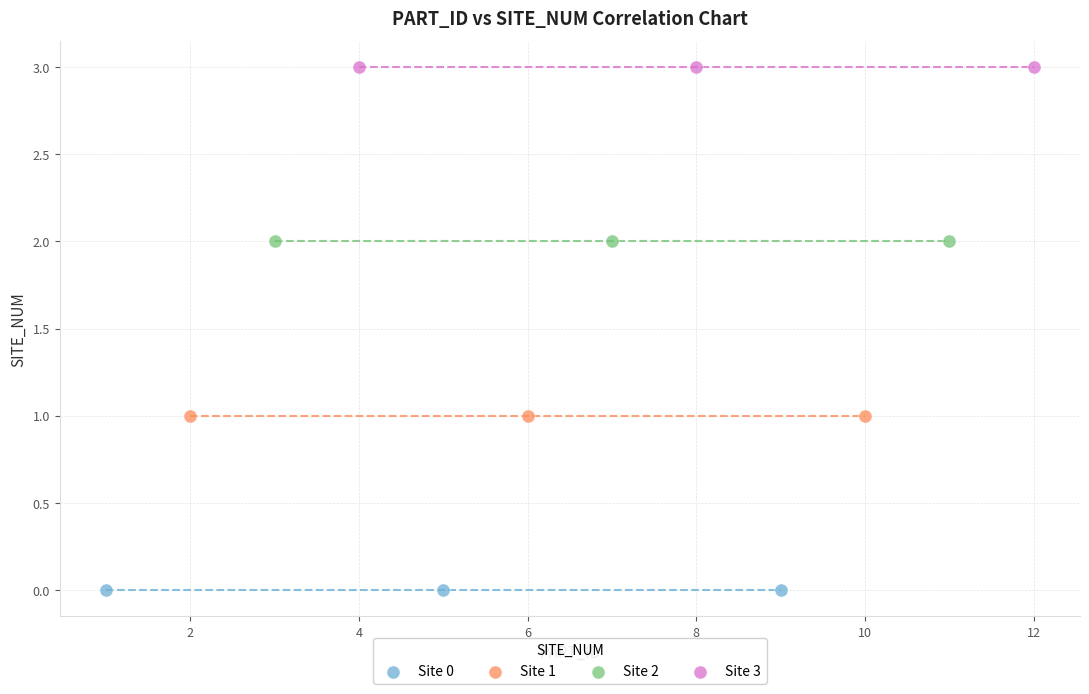

Which series contains the lowest Y value?

Site 0